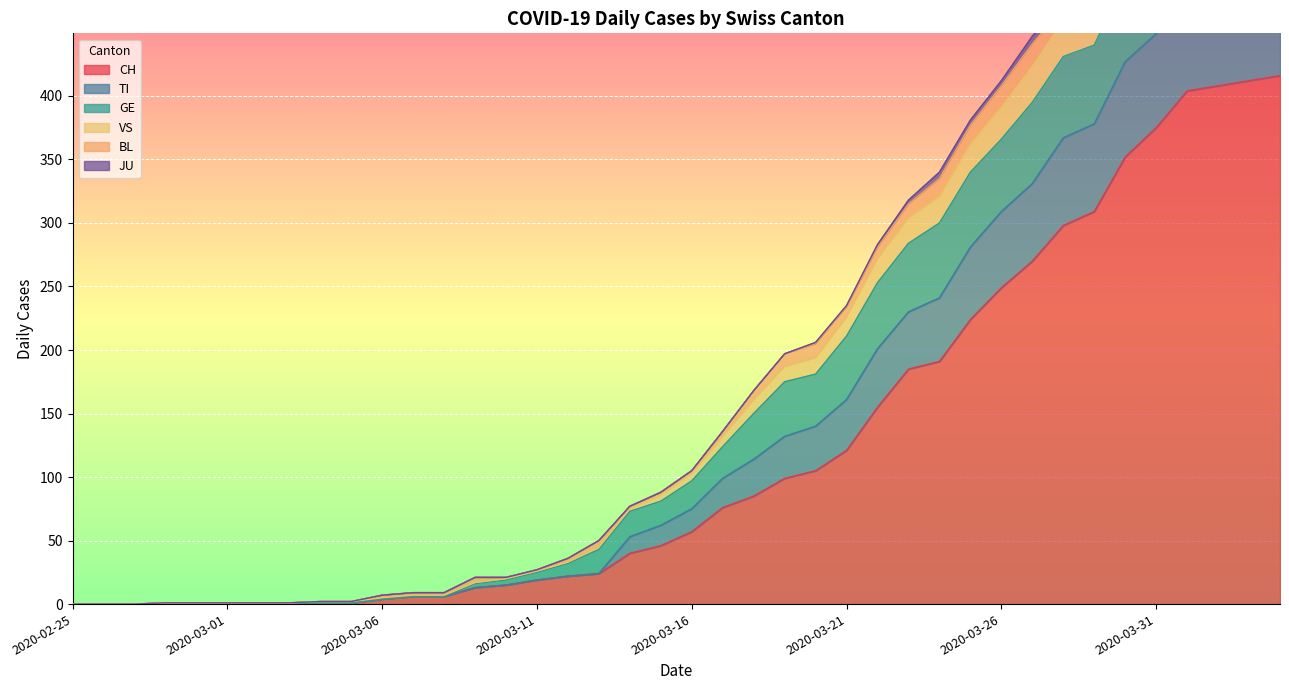

What is the highest value of the CH series?

416